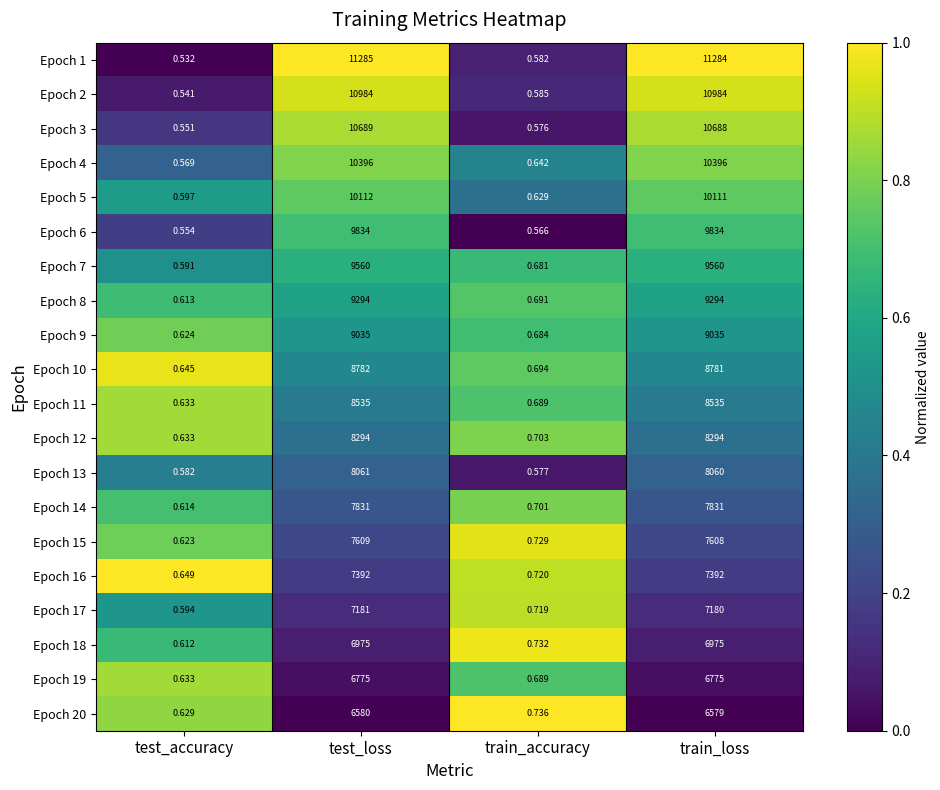

At which label does Epoch 5 reach its minimum?

test_accuracy